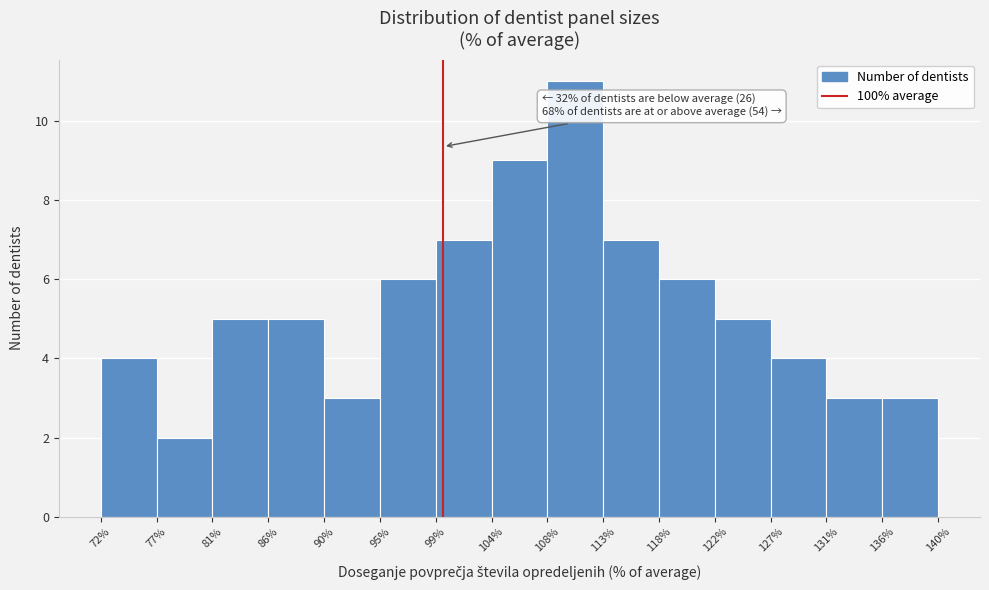

Over which range of the x-axis is the bar tallest?

108% to 113%